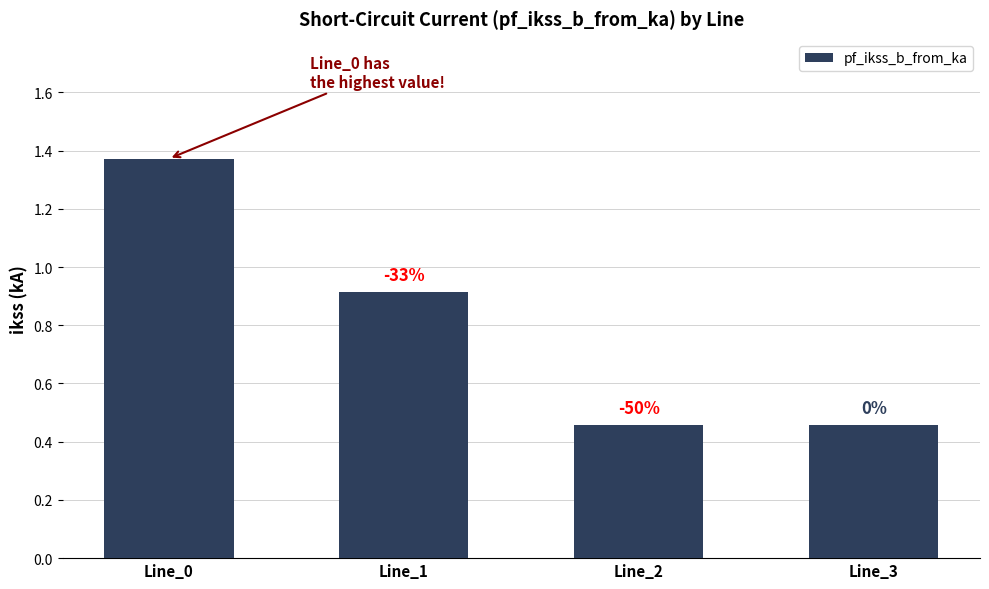

What is the sum of all values?

3.2